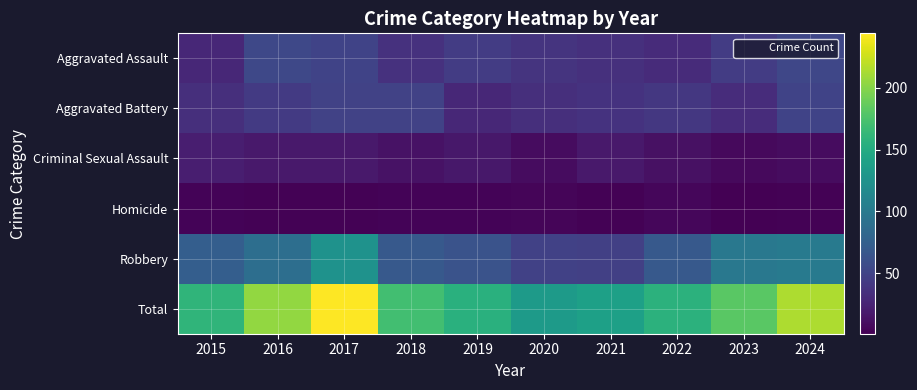

Reading left to right, list all the values displayed in this chart.

Aggravated Assault: 2015=28	2016=54	2017=50	2018=36	2019=44	2020=38	2021=35	2022=31	2023=44	2024=53
Aggravated Battery: 2015=34	2016=42	2017=49	2018=49	2019=28	2020=34	2021=37	2022=40	2023=32	2024=50
Criminal Sexual Assault: 2015=21	2016=18	2017=18	2018=13	2019=17	2020=9	2021=18	2022=12	2023=7	2024=9
Homicide: 2015=3	2016=2	2017=2	2018=3	2019=3	2020=4	2021=2	2022=5	2023=1	2024=2
Robbery: 2015=74	2016=89	2017=125	2018=69	2019=63	2020=48	2021=47	2022=69	2023=98	2024=100
Total: 2015=160	2016=205	2017=244	2018=170	2019=155	2020=133	2021=139	2022=157	2023=182	2024=214